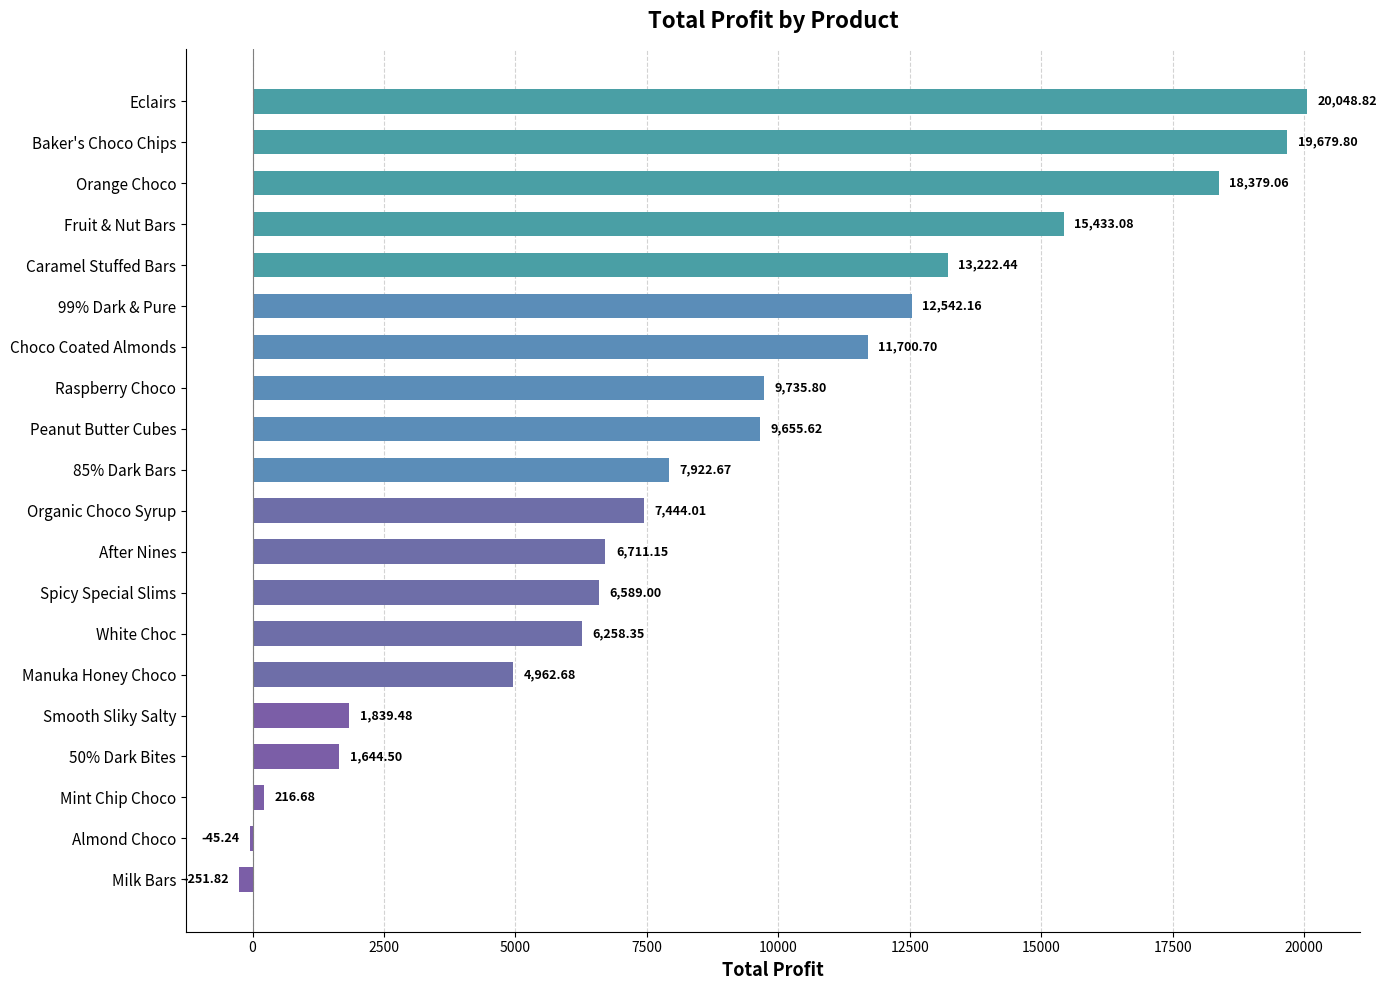

What is the sum of all values?

173688.9